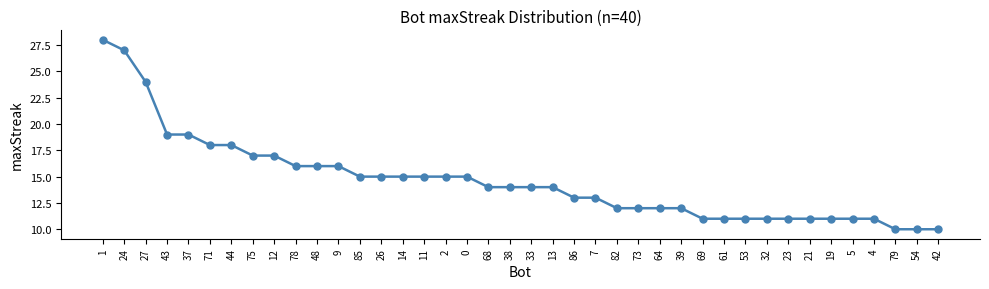

Count the number of categories in the chart.

40